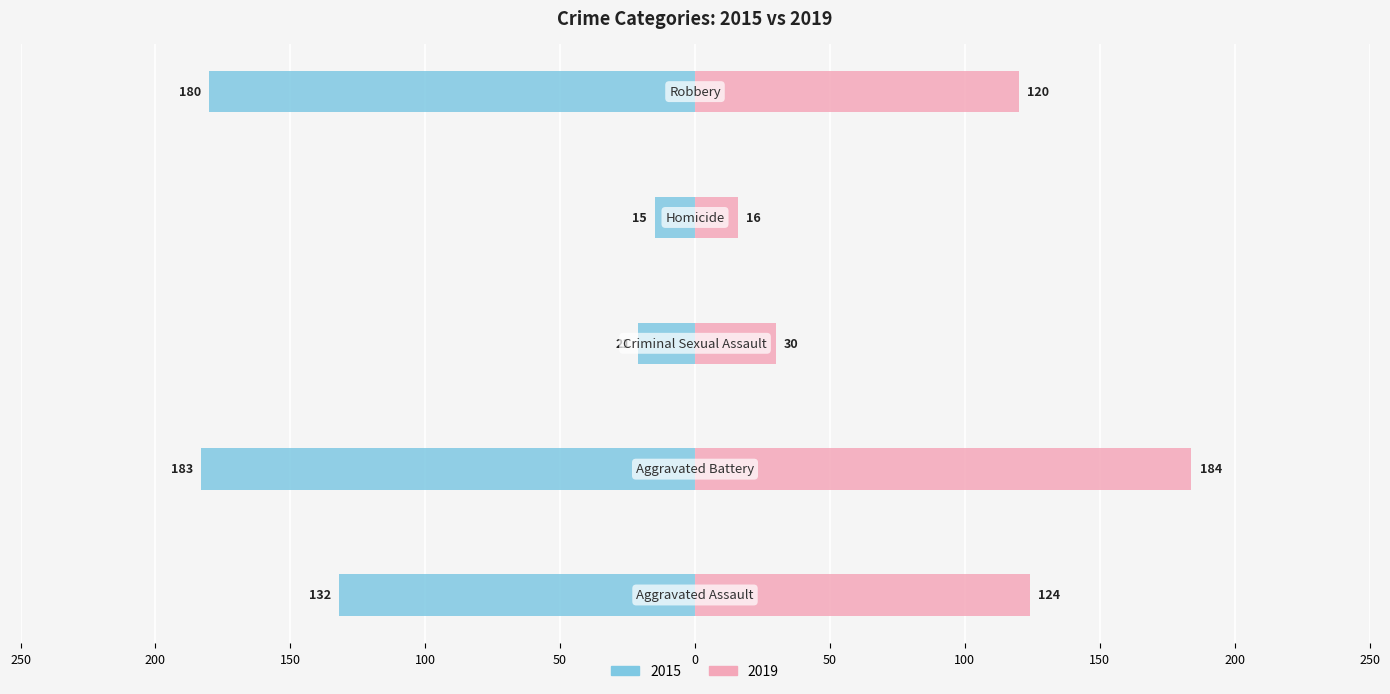

What are all the series names shown in the legend?

2015, 2019